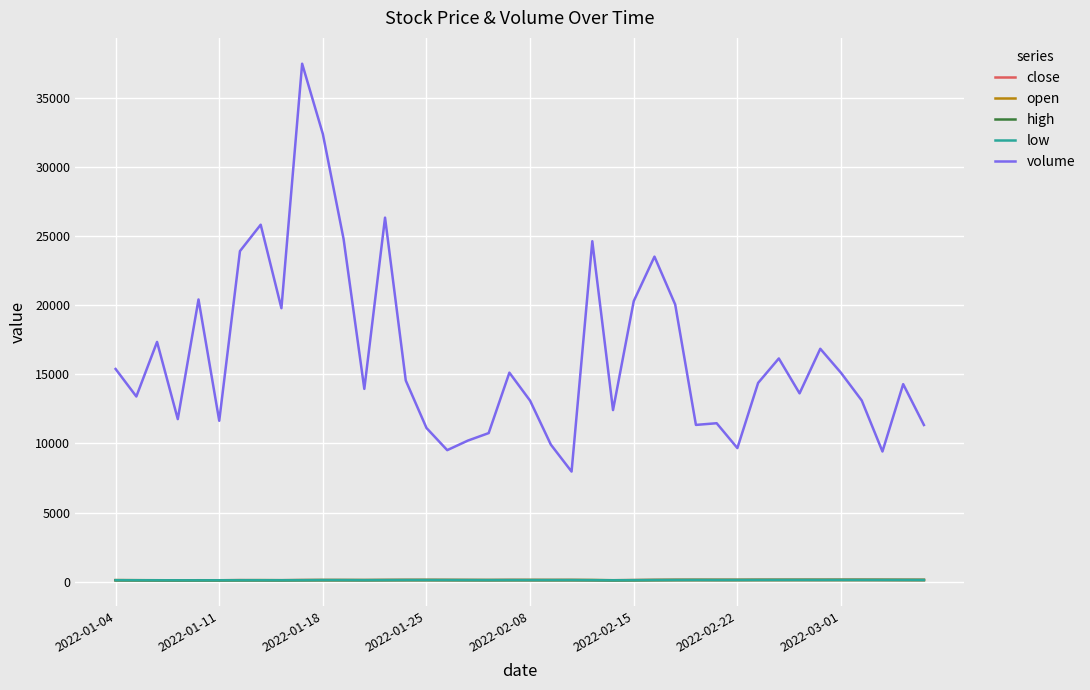

True or false: high and volume cross at least once.

False